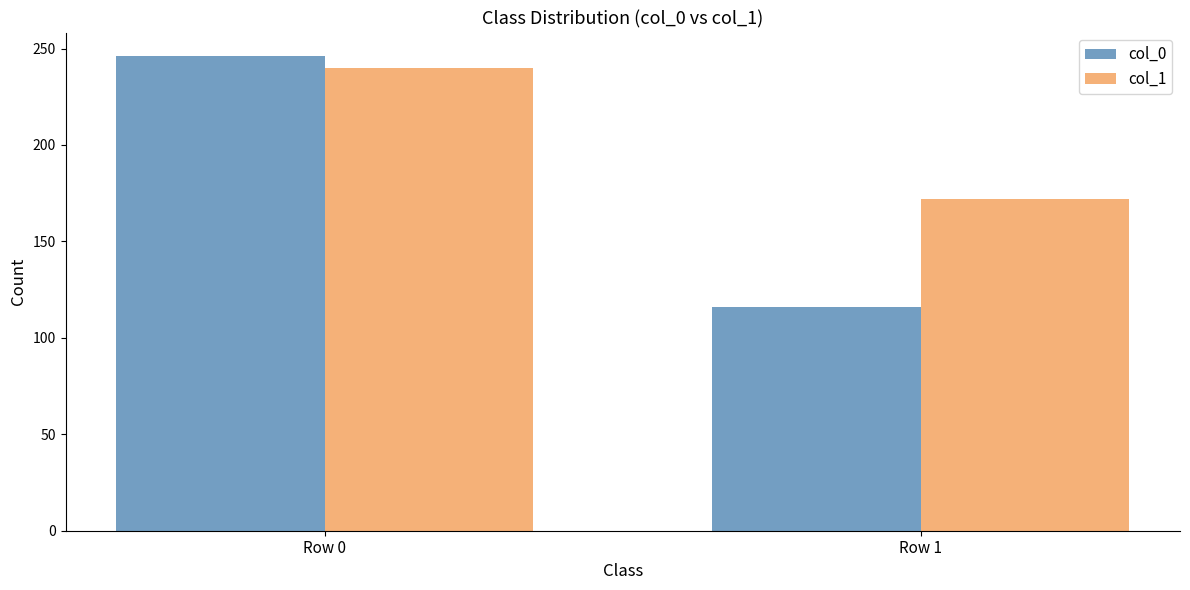

List the series in order of their peak value, highest first.

col_0, col_1